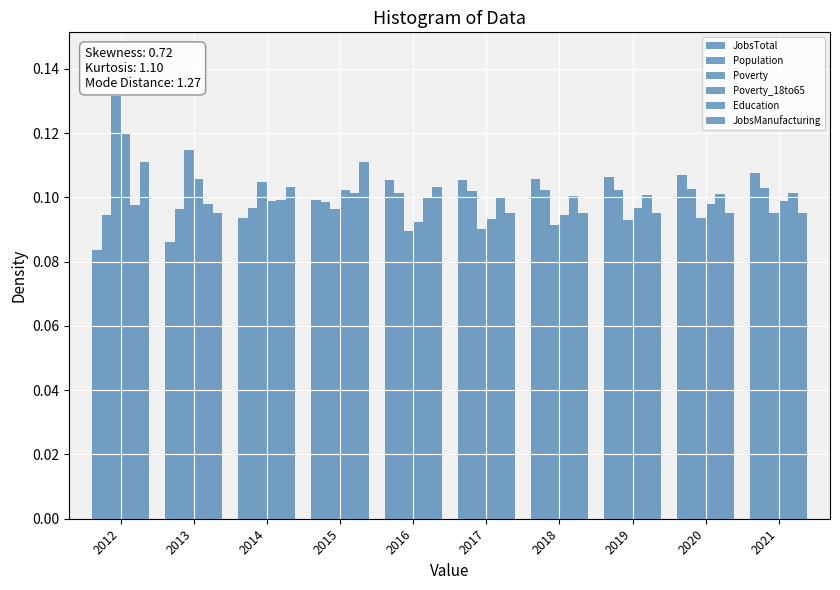

Reading left to right, extract all data points from this chart.

JobsTotal: 0.1	0.1	0.1	0.1	0.1	0.1	0.1	0.1	0.1	0.1
Population: 0.1	0.1	0.1	0.1	0.1	0.1	0.1	0.1	0.1	0.1
Poverty: 0.1	0.1	0.1	0.1	0.1	0.1	0.1	0.1	0.1	0.1
Poverty_18to65: 0.1	0.1	0.1	0.1	0.1	0.1	0.1	0.1	0.1	0.1
Education: 0.1	0.1	0.1	0.1	0.1	0.1	0.1	0.1	0.1	0.1
JobsManufacturing: 0.1	0.1	0.1	0.1	0.1	0.1	0.1	0.1	0.1	0.1